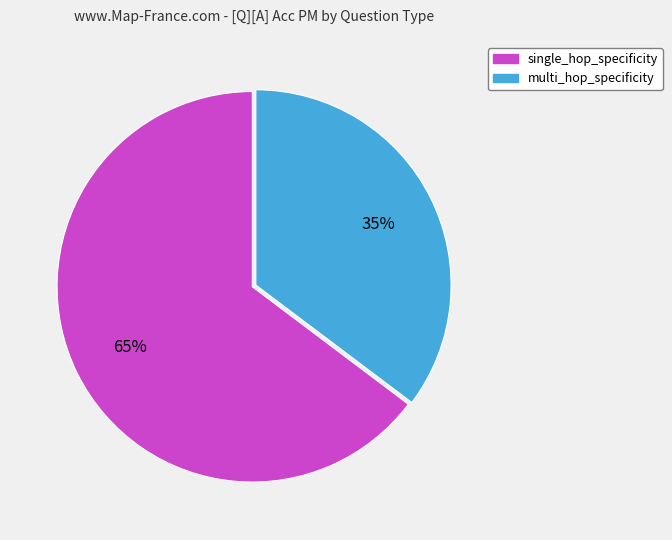

Rank the categories by value from highest to lowest.

single_hop_specificity, multi_hop_specificity